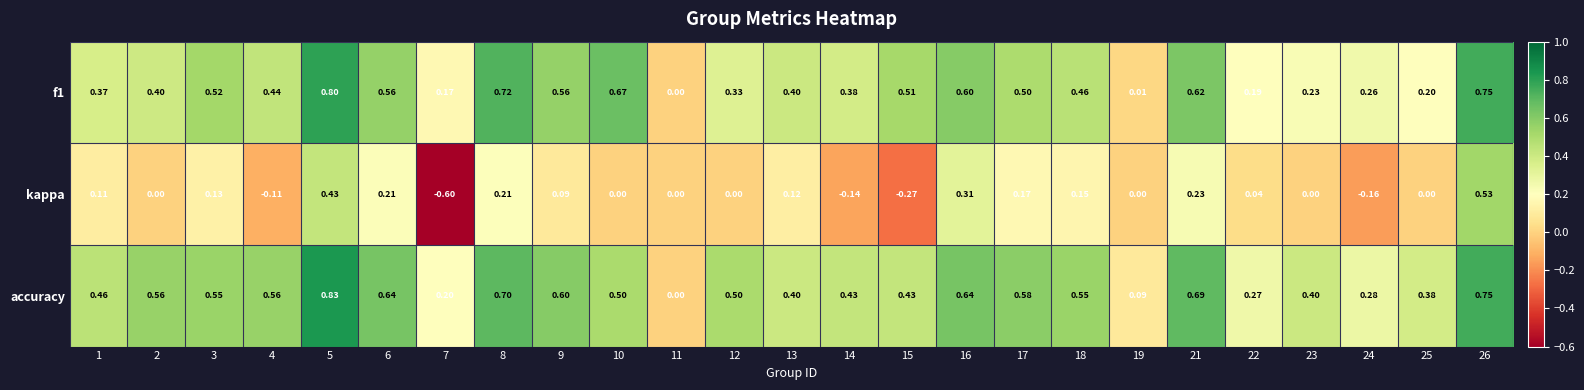

Between 1 and 2, which series saw the biggest shift?

kappa